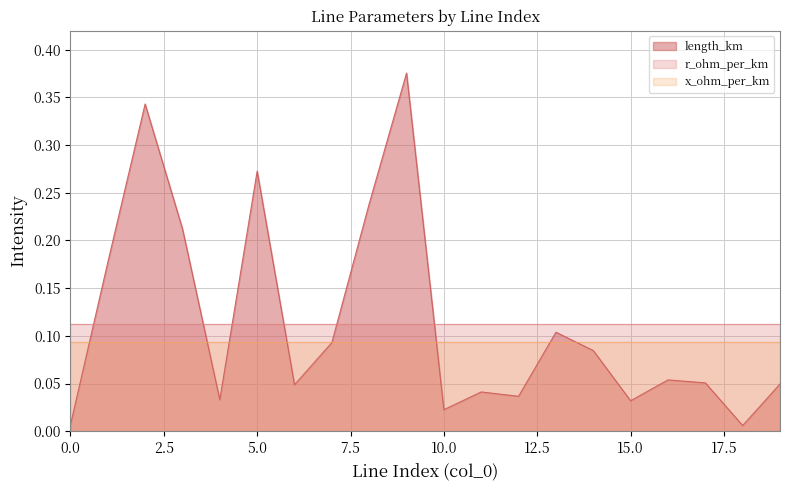

Which series changed the most between 0 and 18?

length_km